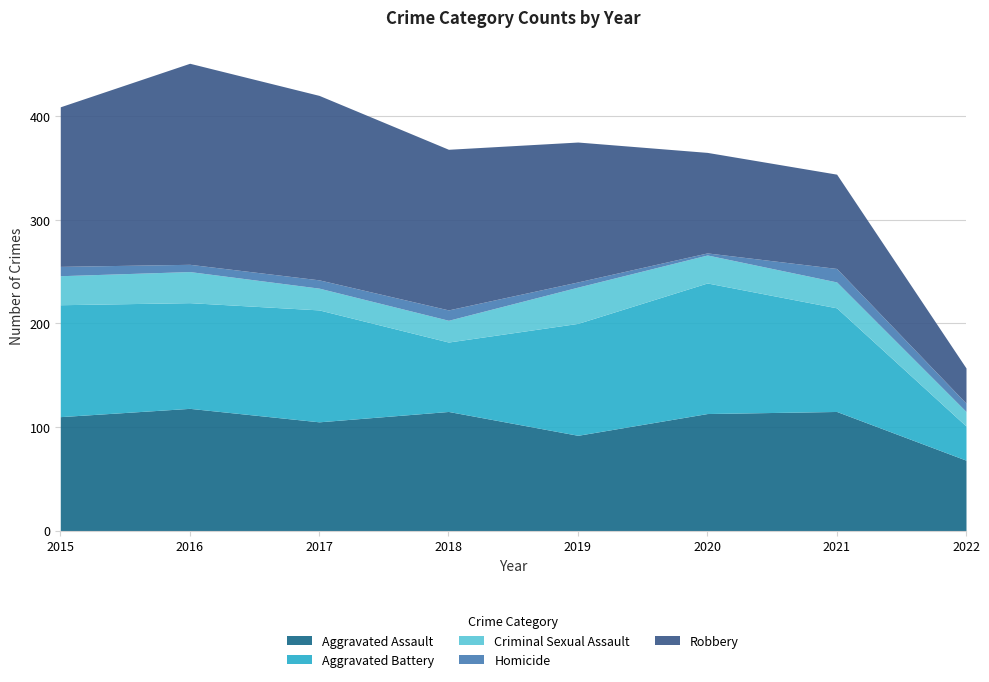

Which series changed the most between 2021 and 2022?

Aggravated Battery